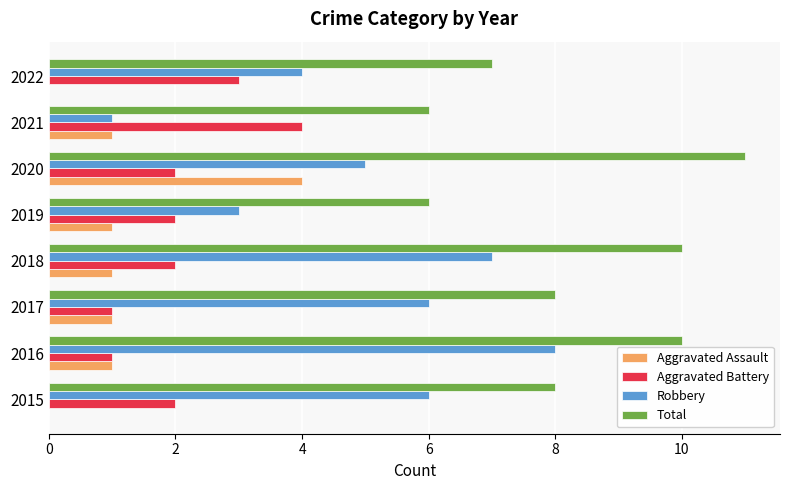

What are all the series names shown in the legend?

Aggravated Assault, Aggravated Battery, Robbery, Total